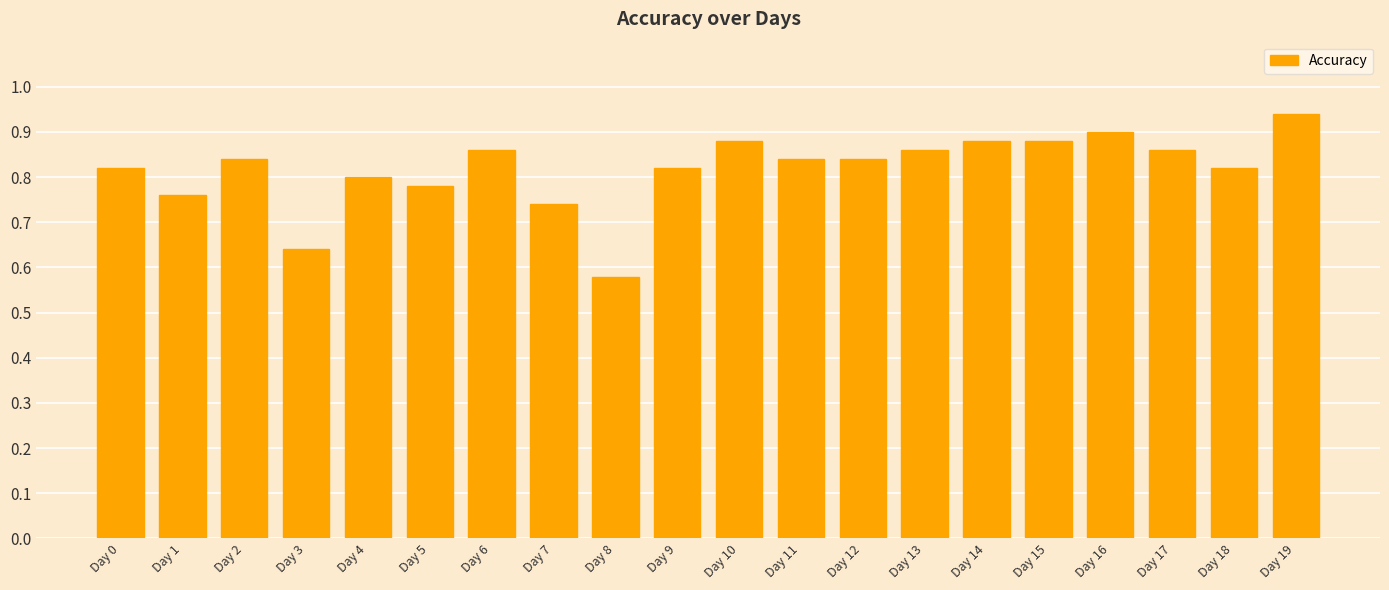

Which label corresponds to the largest value in the chart?

Day 19